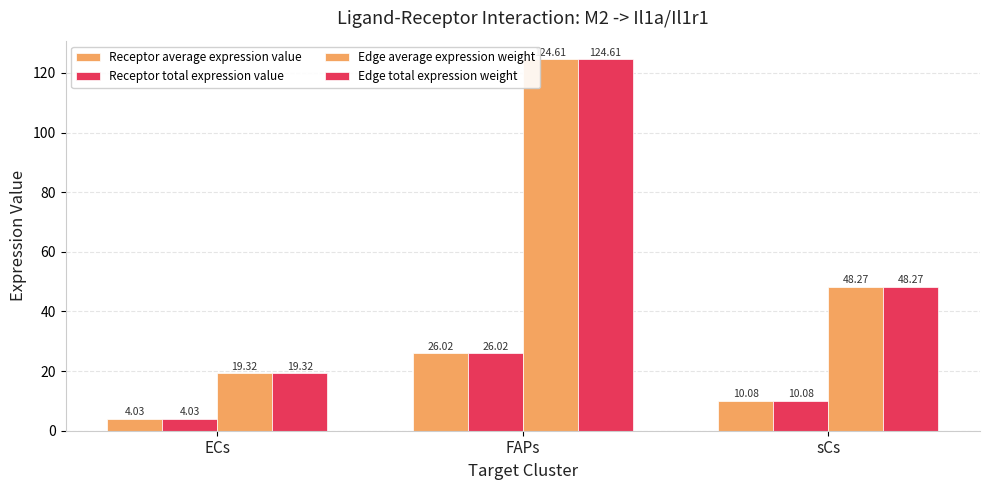

How many data points does each series have?

3